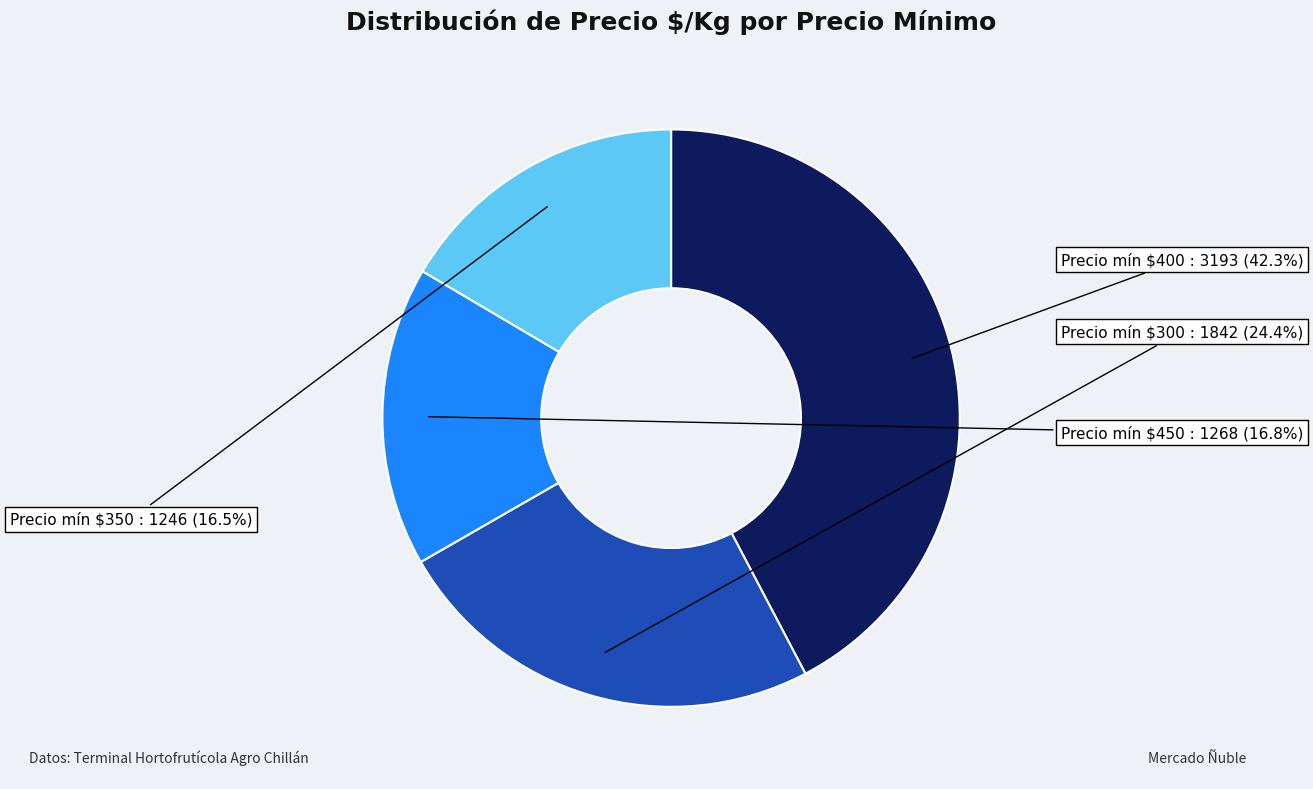

To the nearest percent, what is the difference between the largest and smallest slice percentages?

26%